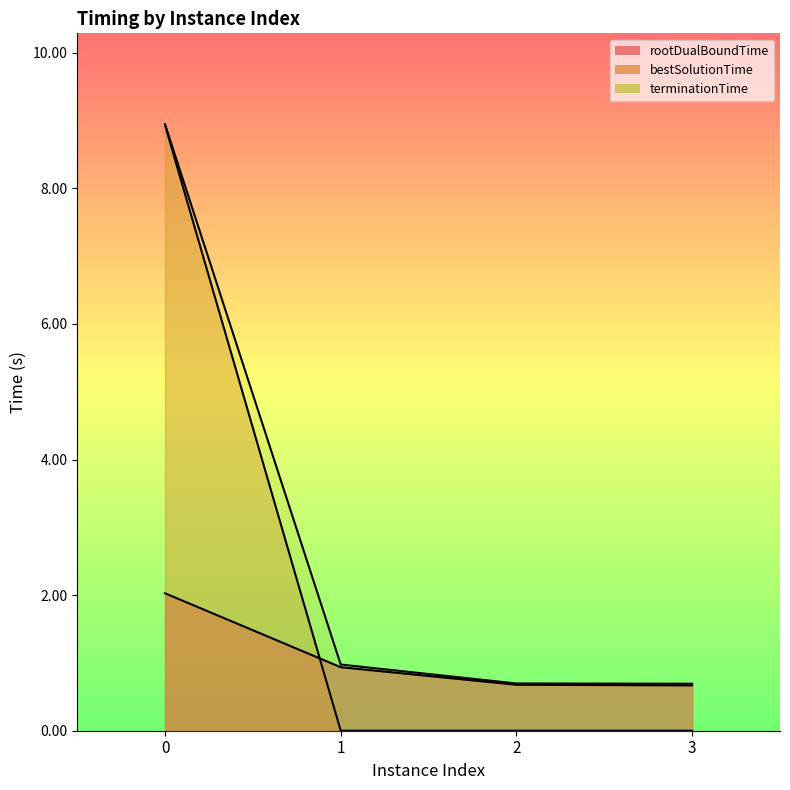

What are all the series names shown in the legend?

rootDualBoundTime, bestSolutionTime, terminationTime